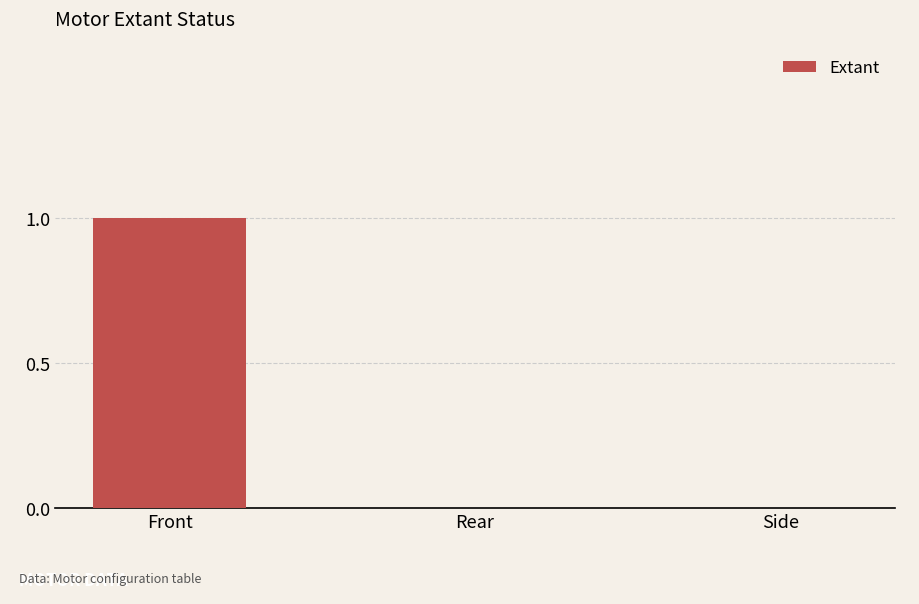

How many values are between 0 and 1?

3